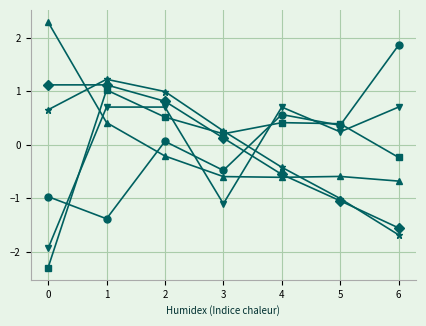

What is the total value across all series at 1?

3.1